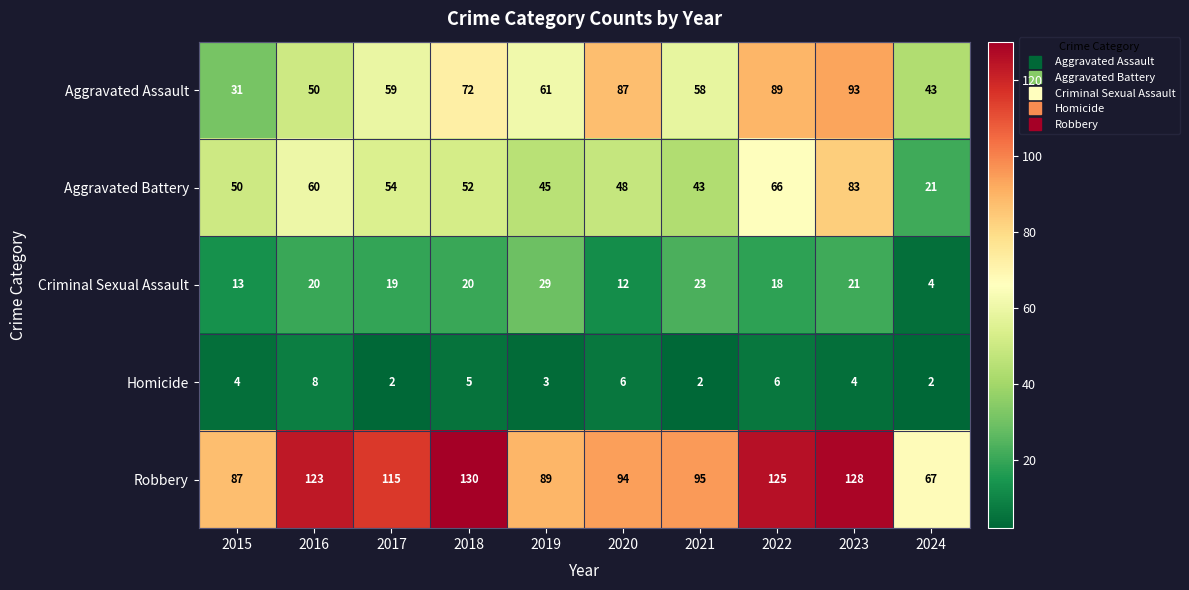

How many series are shown in this chart?

5